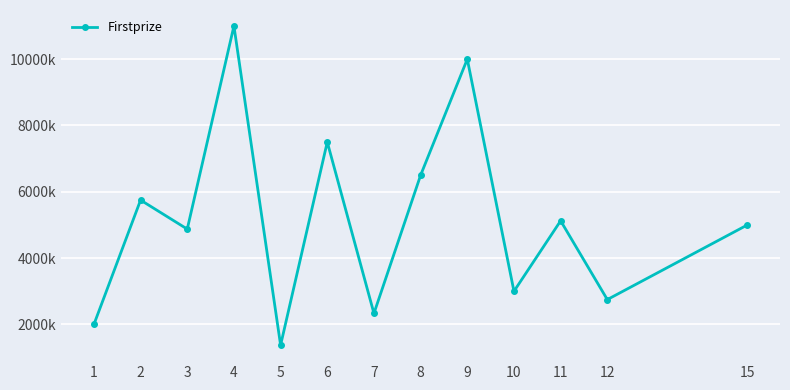

What is the minimum value shown in the chart?

1375000.0